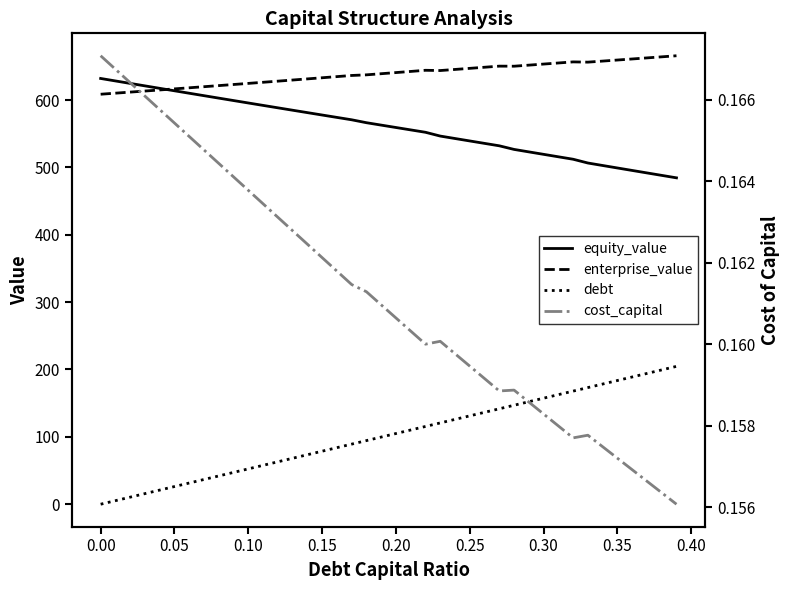

What is the difference between the maximum and minimum values in the enterprise_value series?

57.1